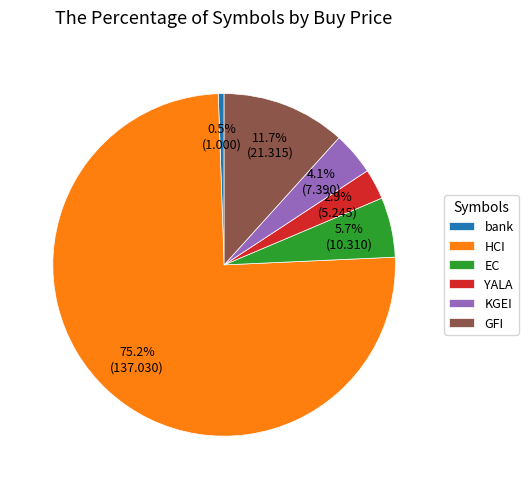

The KGEI slice represents 15% of the pie. True or false?

False